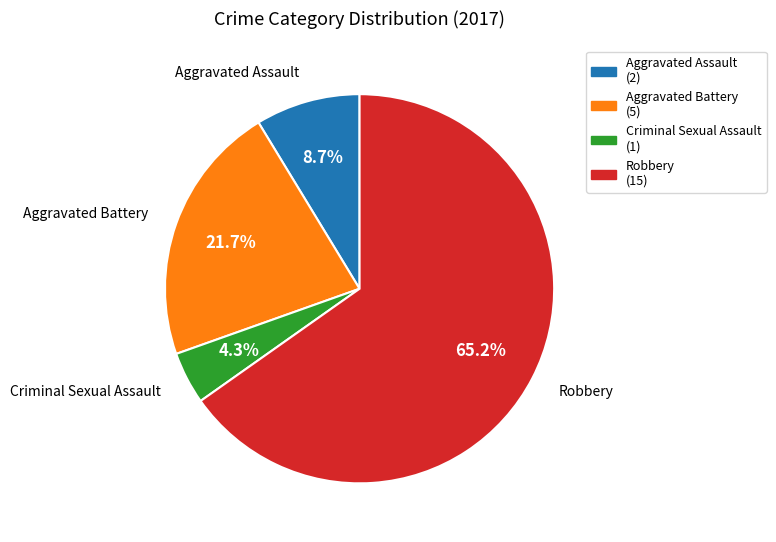

Does Criminal Sexual Assault represent more than half of the total?

No